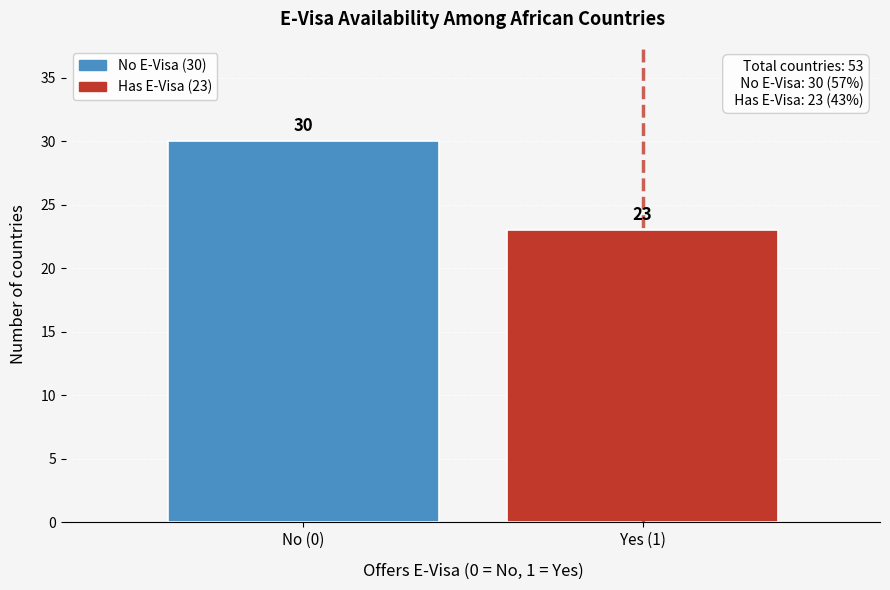

Reading right to left, extract all data points from this chart.

Yes (1)=23	No (0)=30